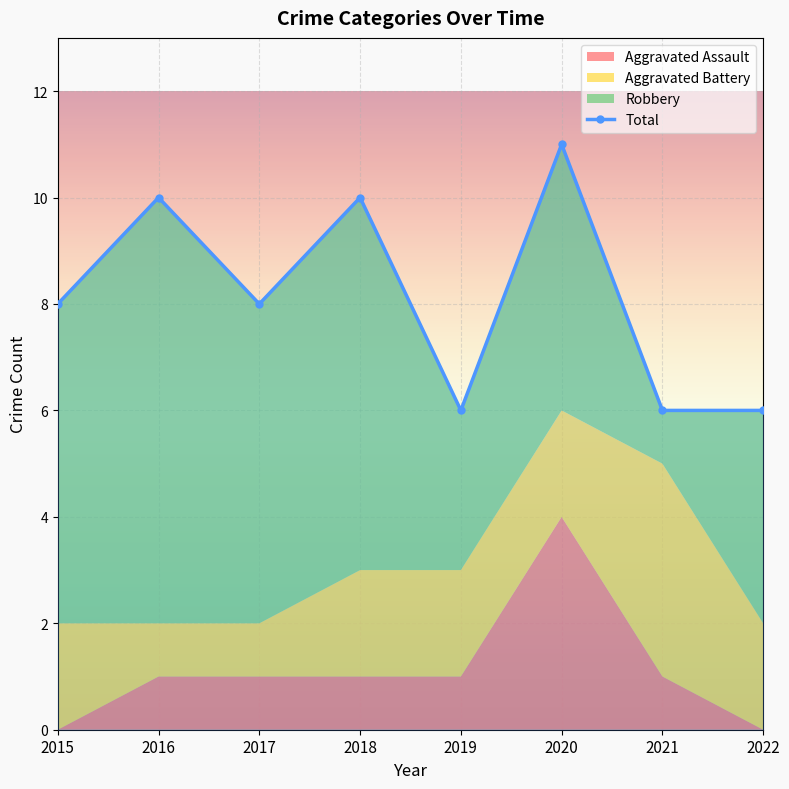

Read the value at 2015.

8